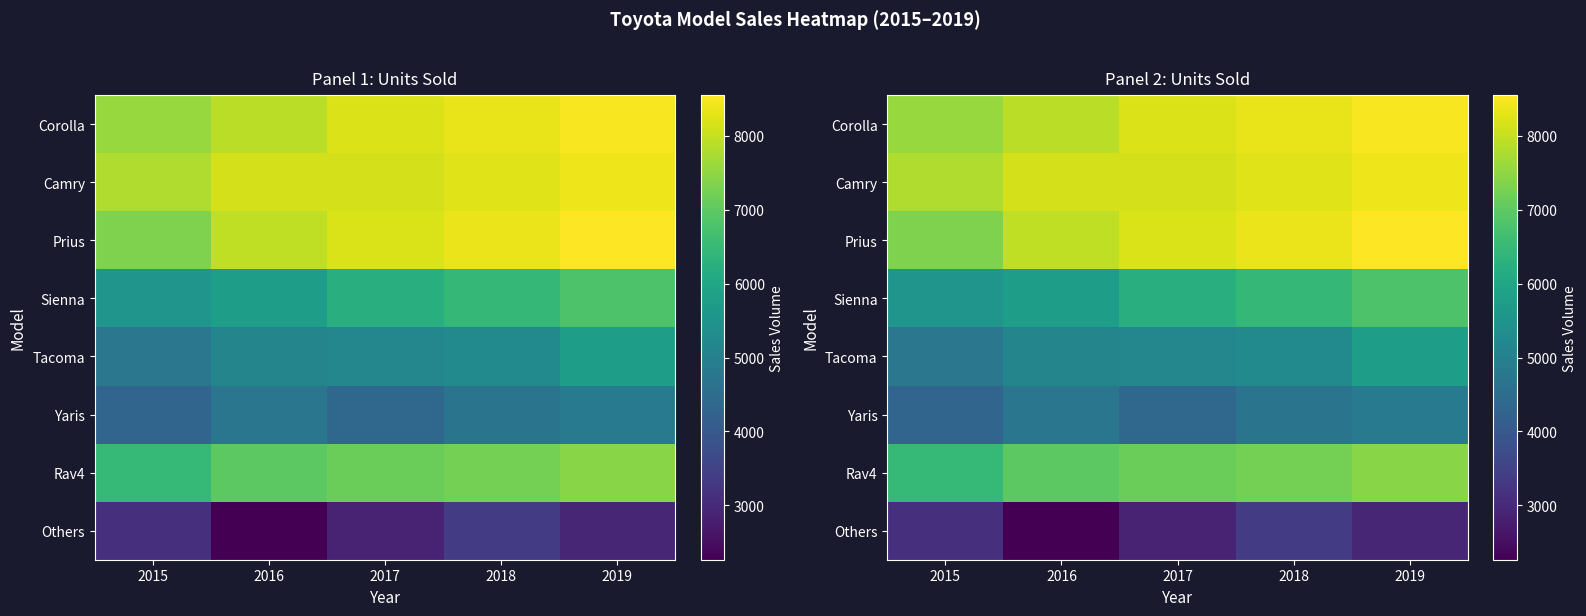

Count the Sienna values in the range 5780 to 6456.

3